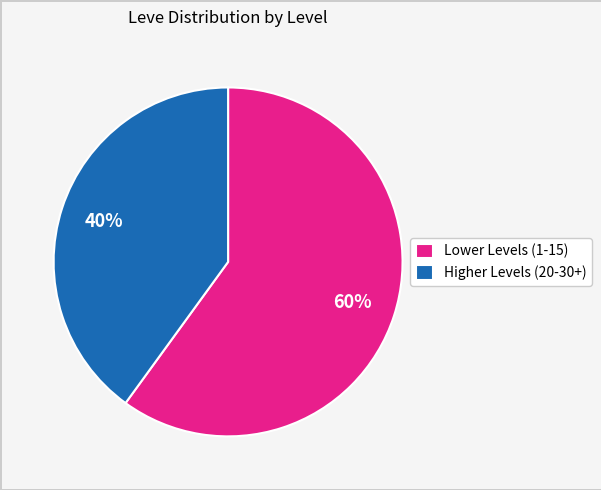

Does any single category account for the majority?

Yes